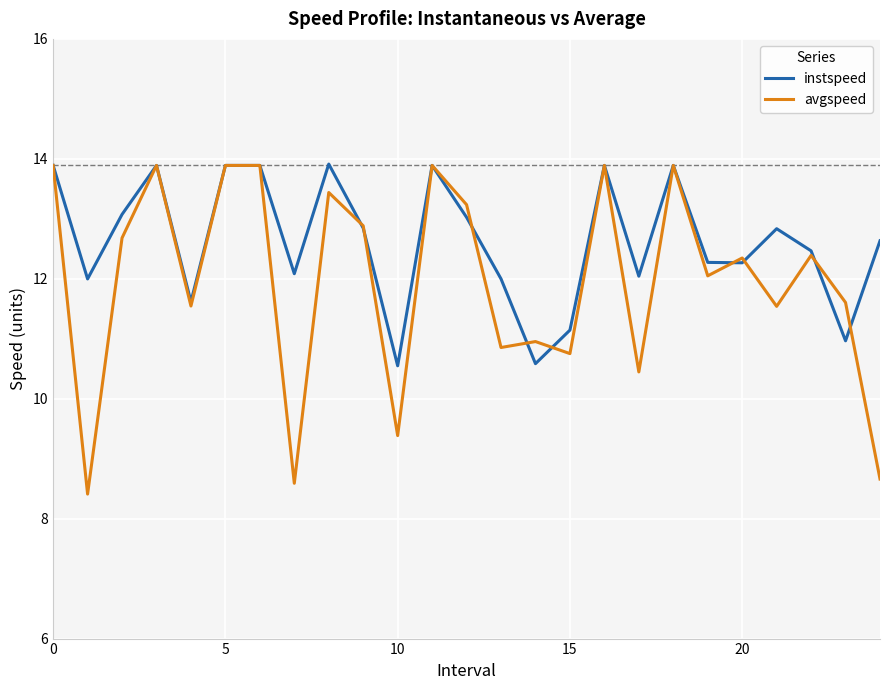

True or false: avgspeed and instspeed cross at least once.

True